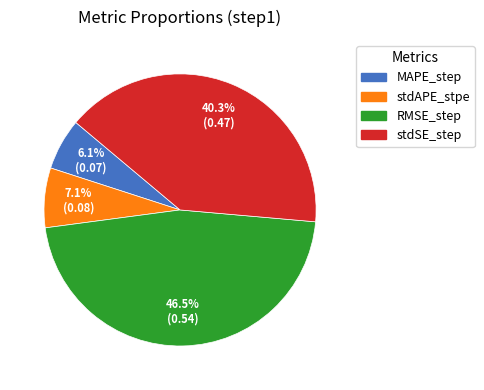

What is the total percentage of RMSE_step and stdAPE_stpe?

53.6%